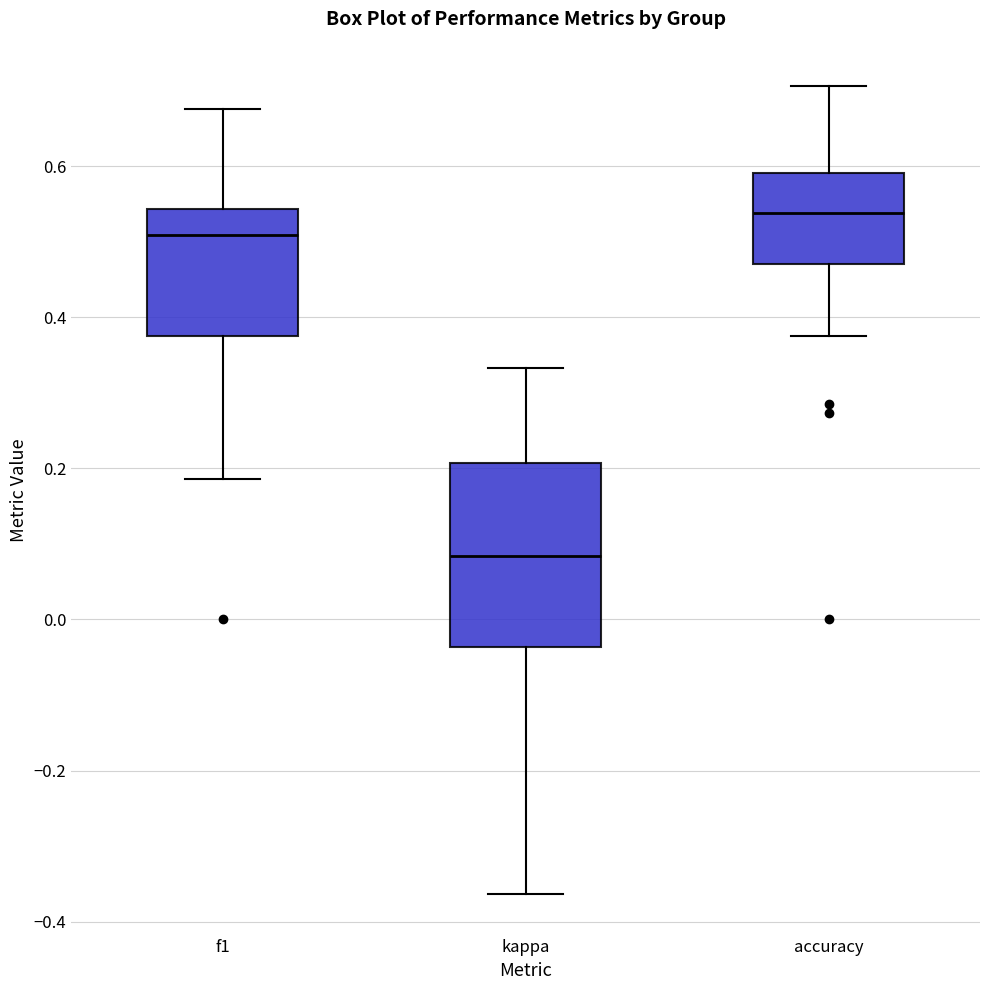

Reading left to right, transcribe this box plot: for each box, give where its median line is, the range the box spans, and where its two whiskers end, as read against the y-axis. The values are not printed on the chart, so give them approximately, as read against the axis.

f1: median 0.50, box 0.38 to 0.54, whiskers 0.18 to 0.68
kappa: median 0.08, box -0.04 to 0.20, whiskers -0.36 to 0.34
accuracy: median 0.54, box 0.48 to 0.60, whiskers 0.38 to 0.70